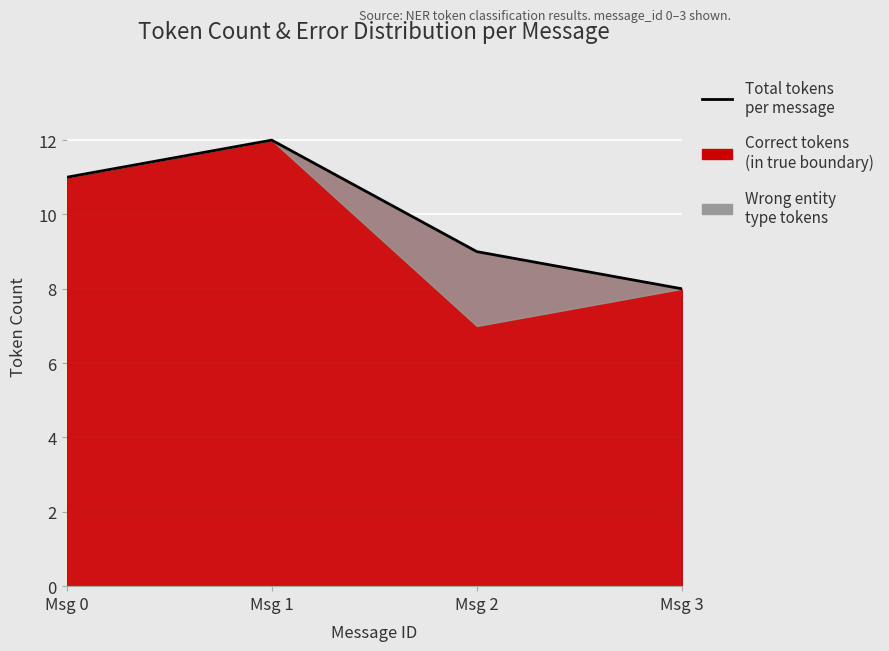

True or false: there are more than 2 points higher than both neighbors.

False